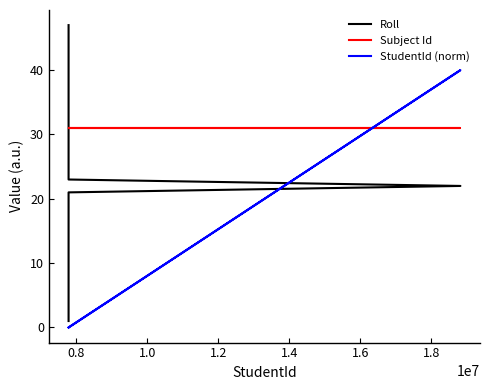

Which series has the largest range (max minus min)?

Roll